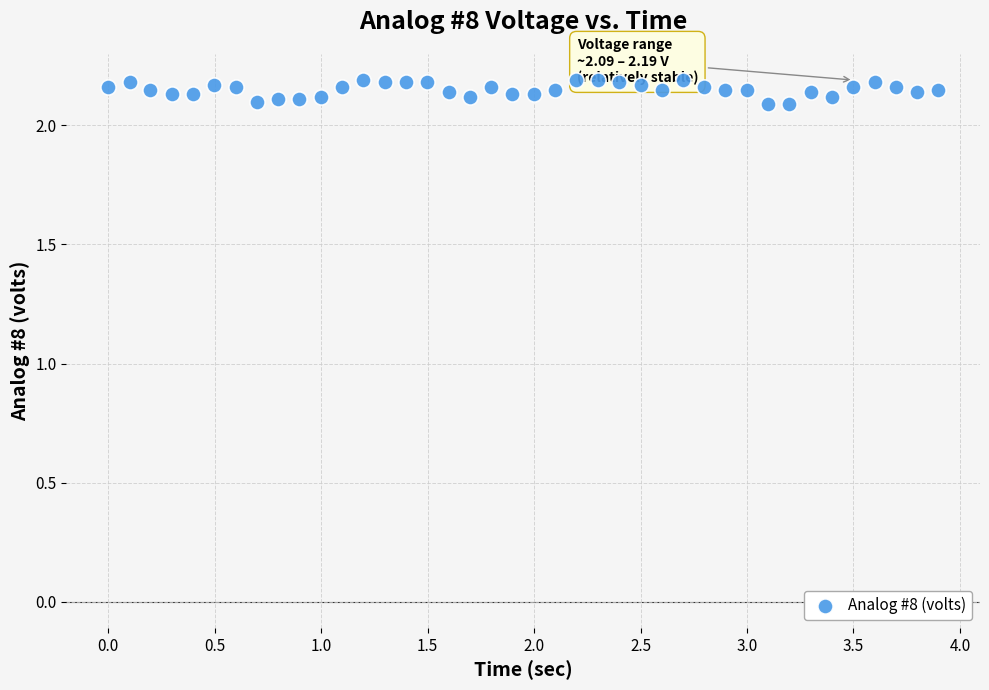

What is the range of X values (max minus min)?

3.9